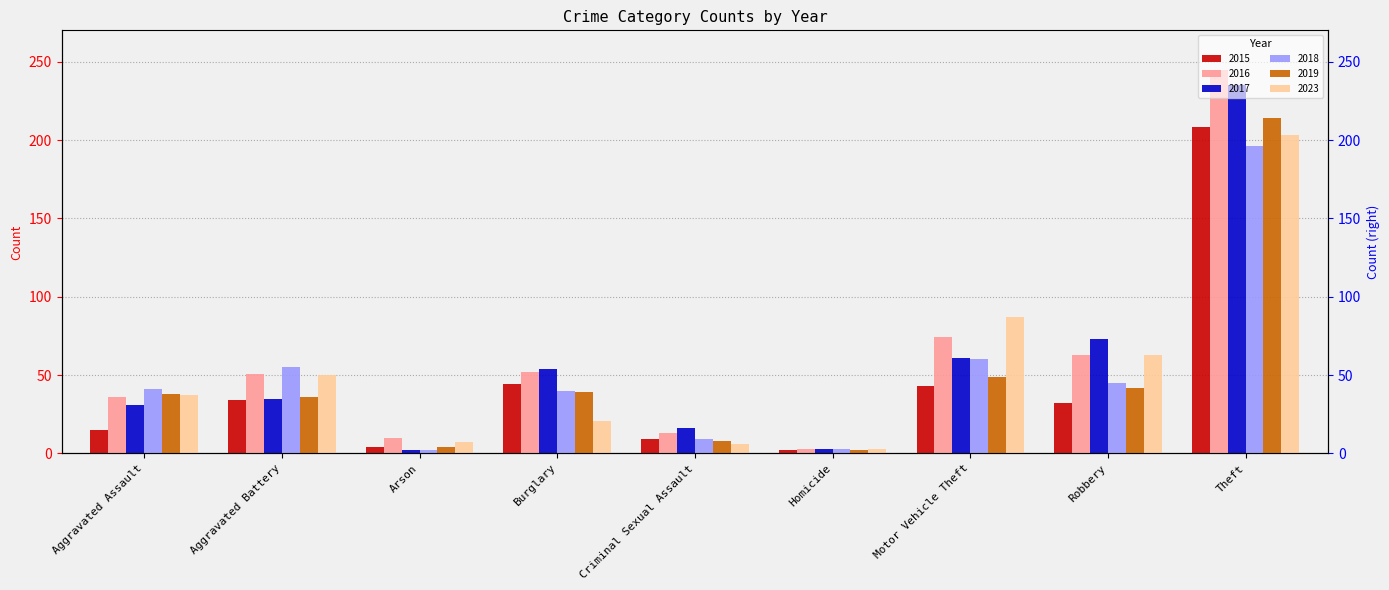

Is it true that 2016 equals 36 at Aggravated Assault?

True